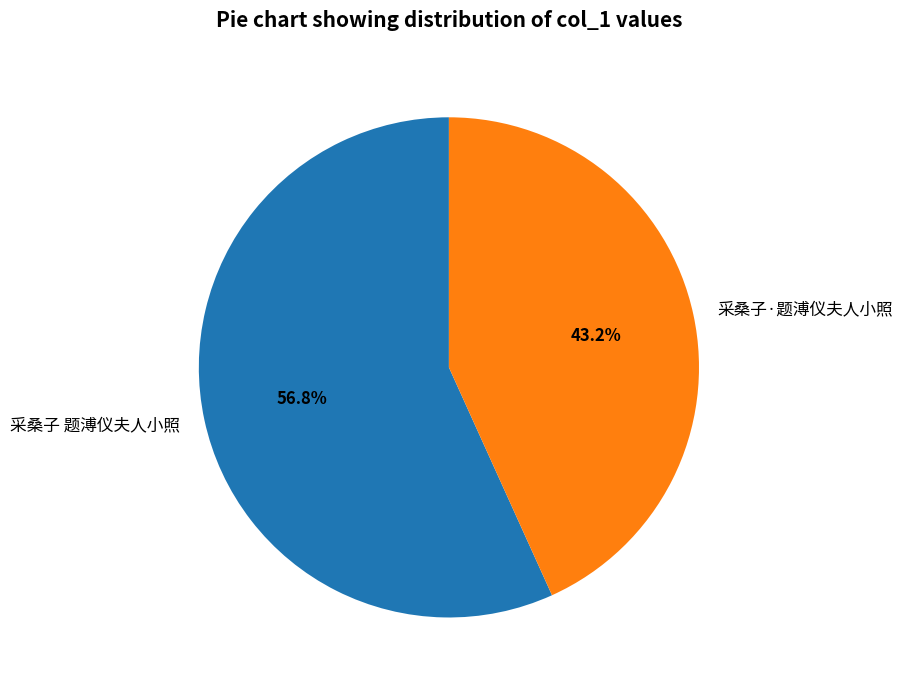

Which slice is the smallest?

采桑子·题溥仪夫人小照